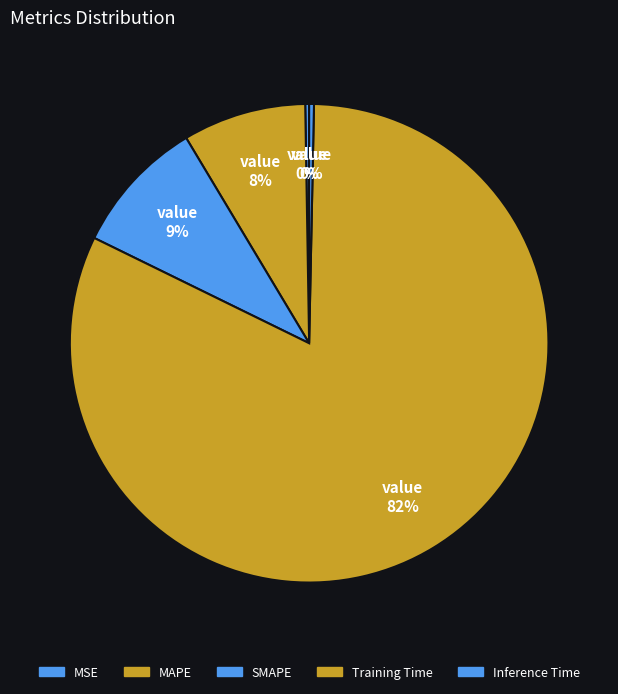

How many segments does this pie chart have?

5